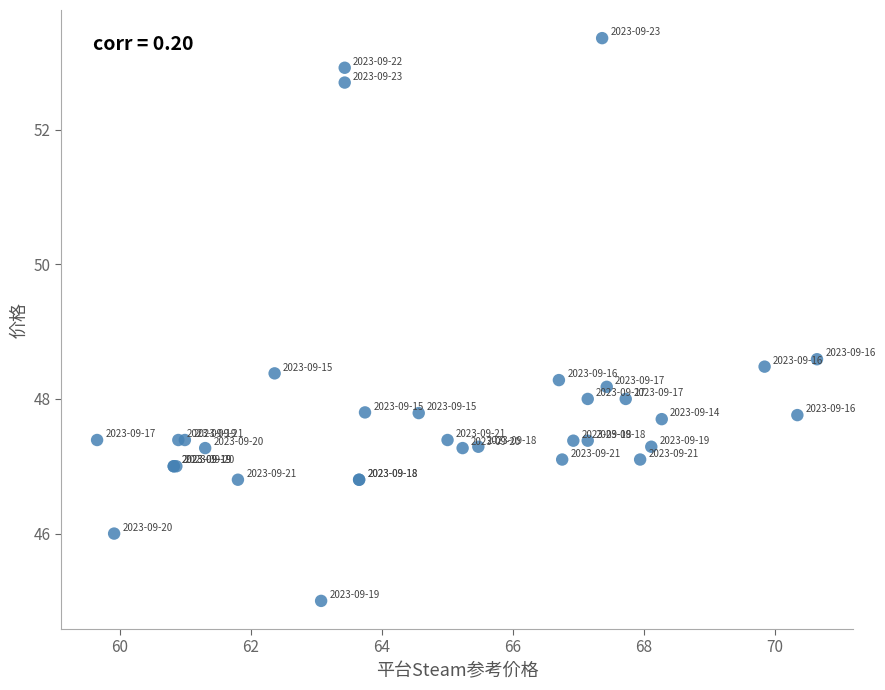

What Y value in the scatter plot is closest to 49?

48.6